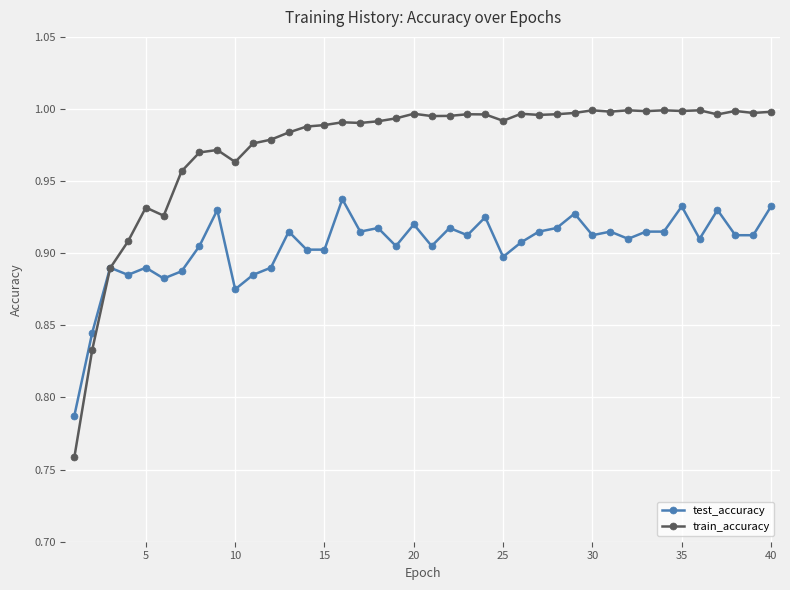

True or false: test_accuracy has more than 2 points higher than both neighbors.

True